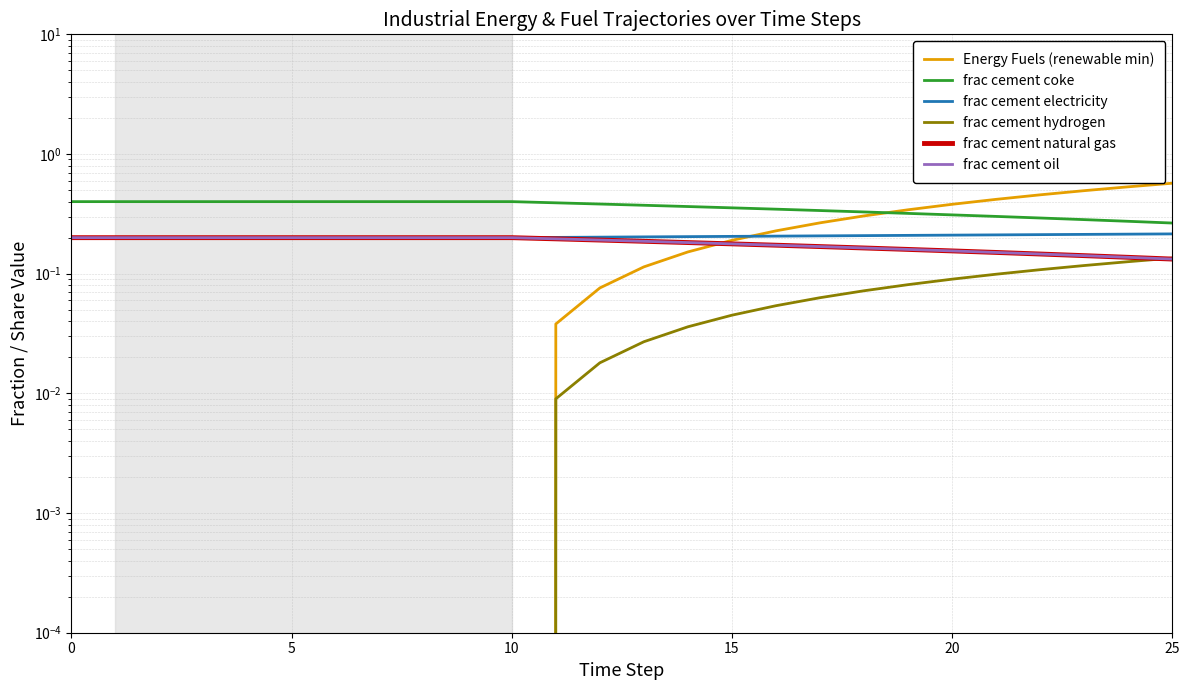

True or false: frac cement electricity and Energy Fuels (renewable min) cross at least once.

True